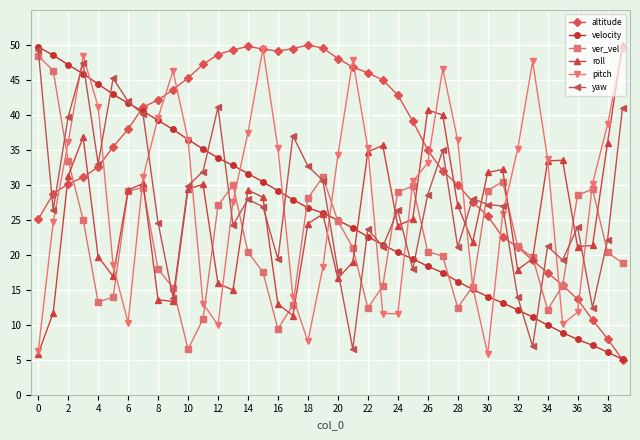

True or false: velocity has more than 1 interior local peaks.

False